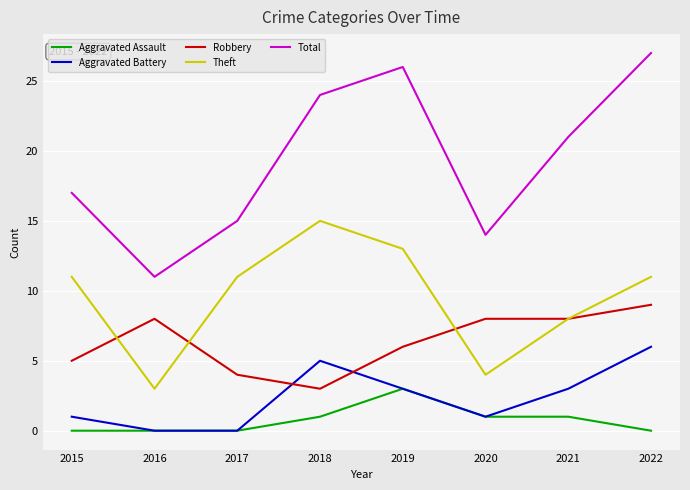

Reading right to left, transcribe all the data shown in this chart.

Aggravated Assault: 0	1	1	3	1	0	0	0
Aggravated Battery: 6	3	1	3	5	0	0	1
Robbery: 9	8	8	6	3	4	8	5
Theft: 11	8	4	13	15	11	3	11
Total: 27	21	14	26	24	15	11	17